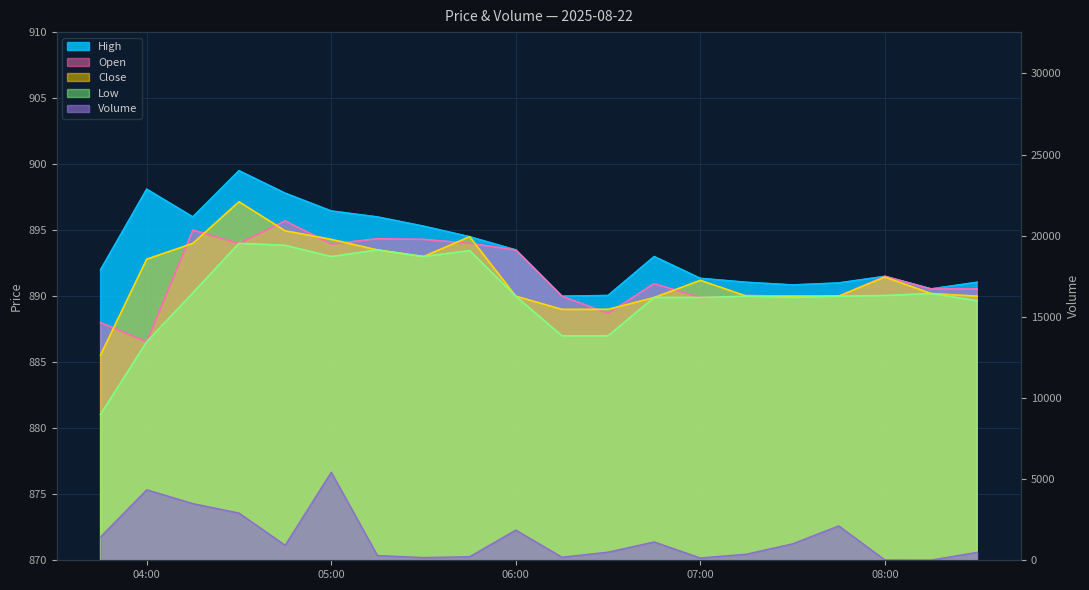

What is the label of the 19th point from the right?

04:00